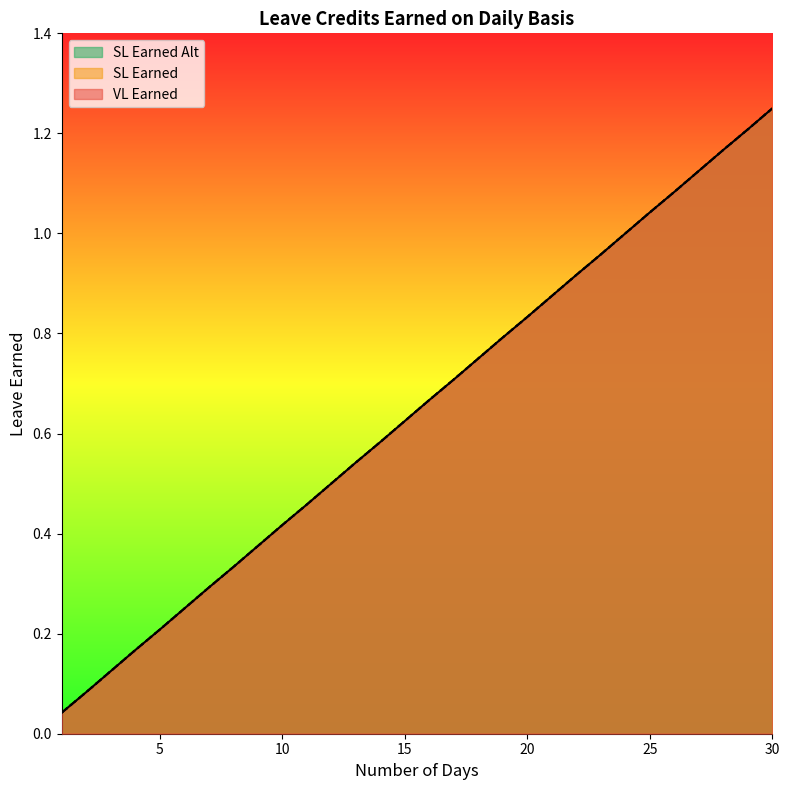

Is the value of VL Earned at 25 greater than the value of SL Earned Alt at 12?

Yes